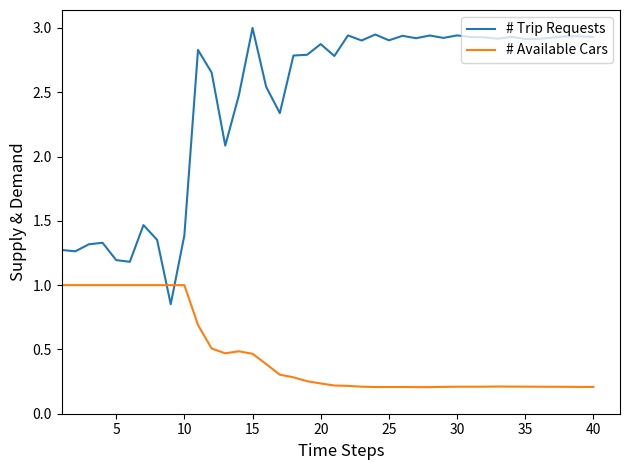

Which series has the largest range (max minus min)?

# Trip Requests